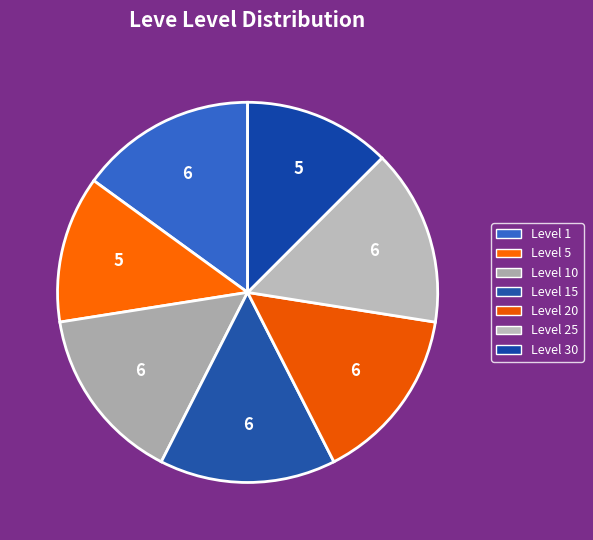

What is the ratio of the value at Level 1 to the value at Level 10?

1.0